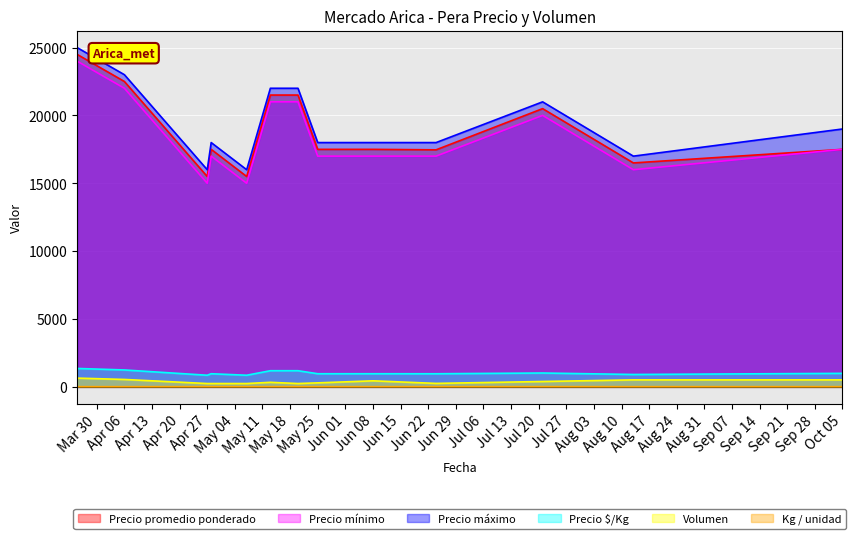

Which series has the widest spread of values?

Precio promedio ponderado